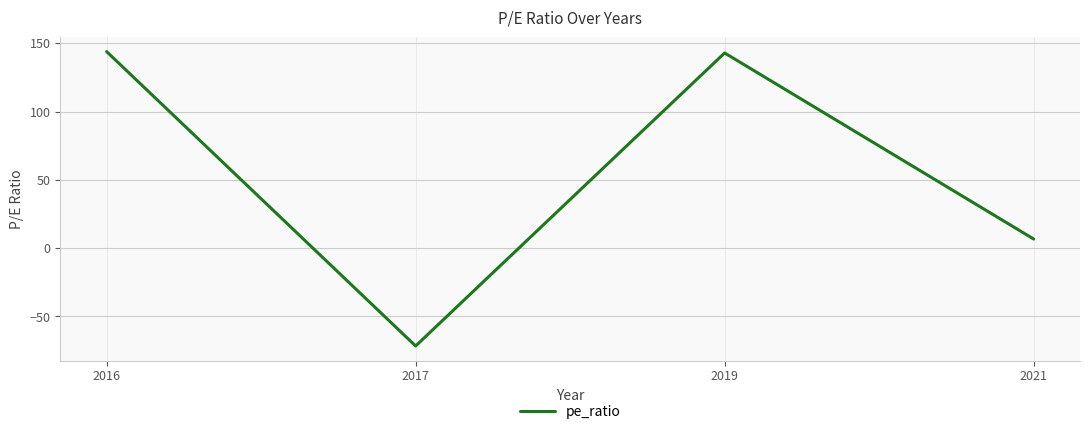

Which has a higher value, 2017 or 2016?

2016